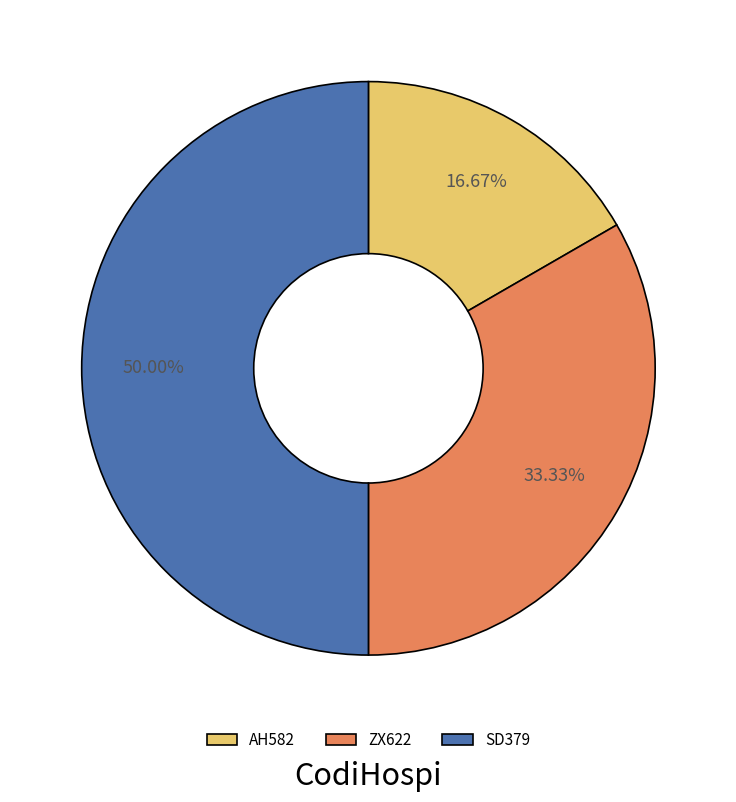

Do AH582 and SD379 together represent more than half of the pie?

Yes